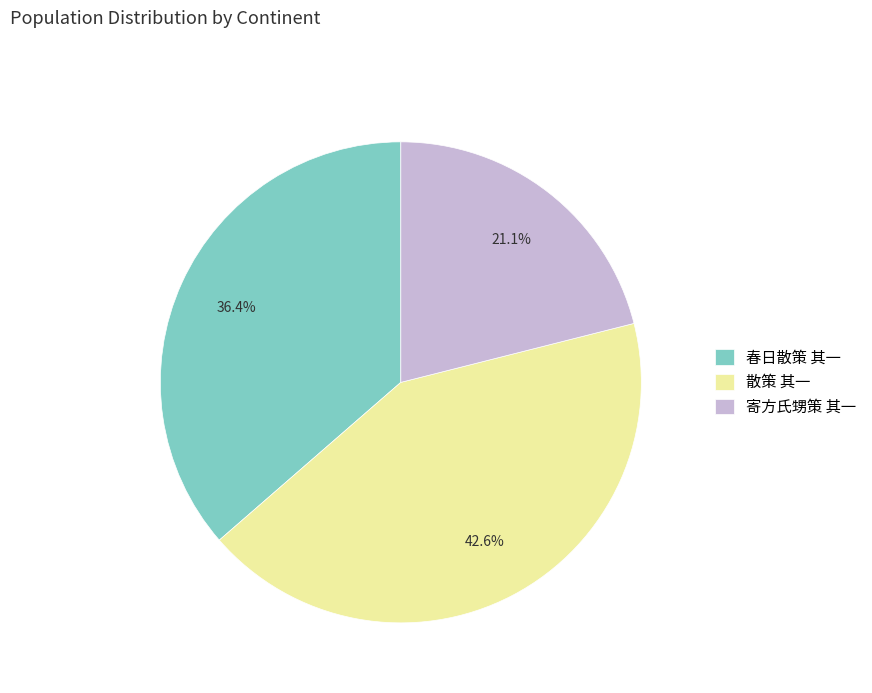

To the nearest percent, what is the difference between the largest and smallest slice percentages?

21%